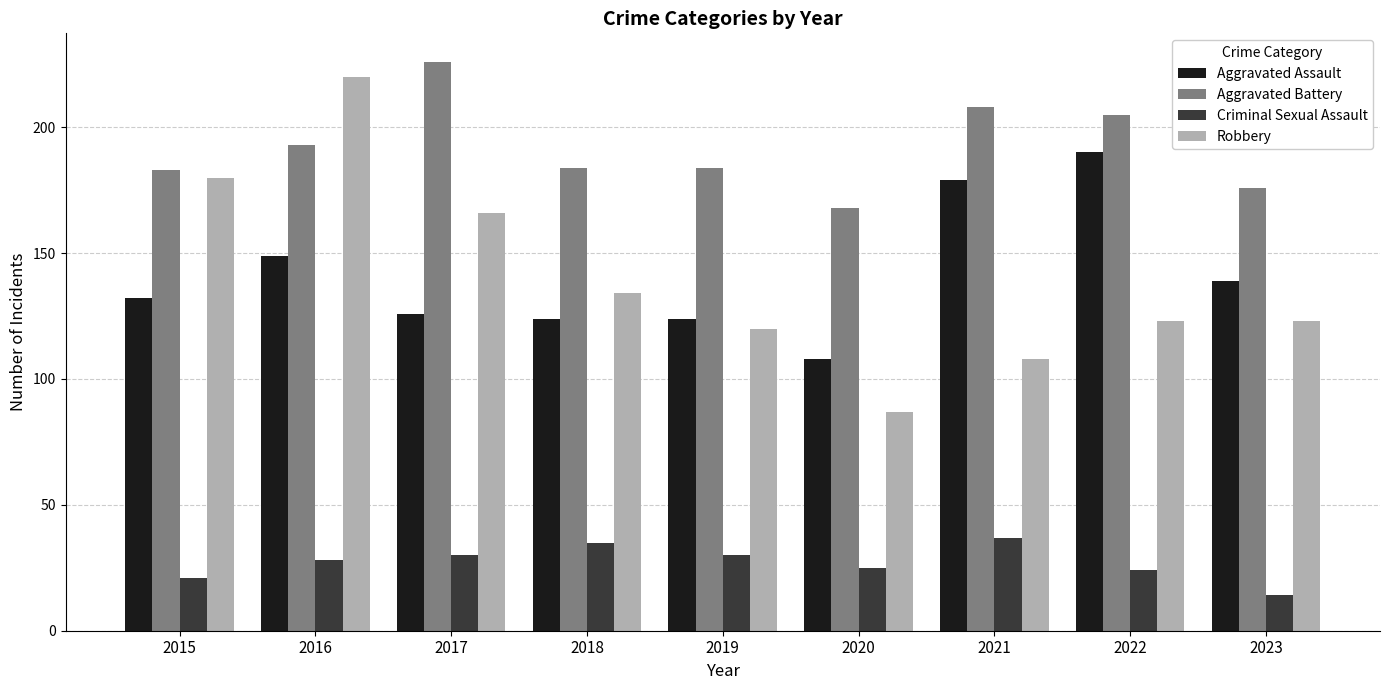

What is the average value of the Aggravated Battery series?

192